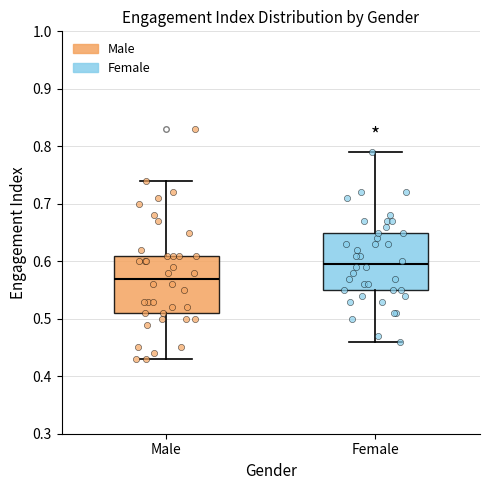

Where does the upper whisker of the box for Female end on the y-axis? The values are not printed on the chart, so give them approximately, as read against the axis.

0.79